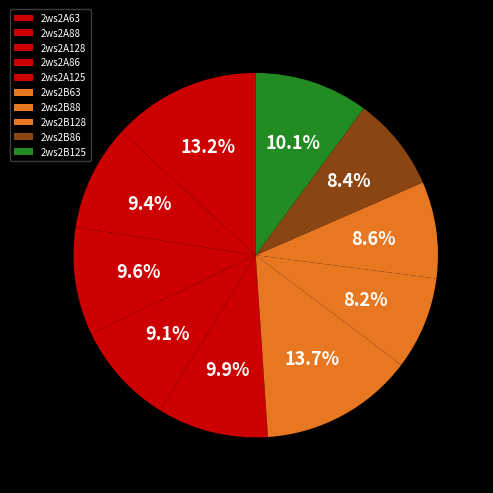

Which has a higher value, 2ws2B63 or 2ws2B86?

2ws2B63